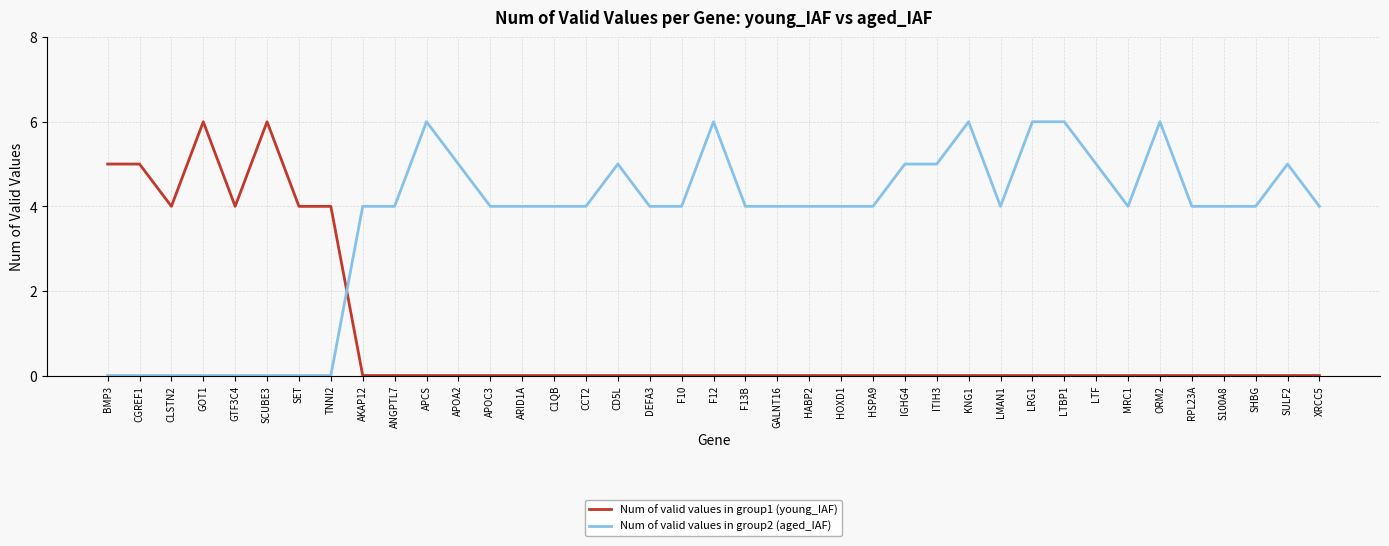

What is the difference between the Num of valid values in group2 (aged_IAF) values at TNNI2 and CCT2?

4